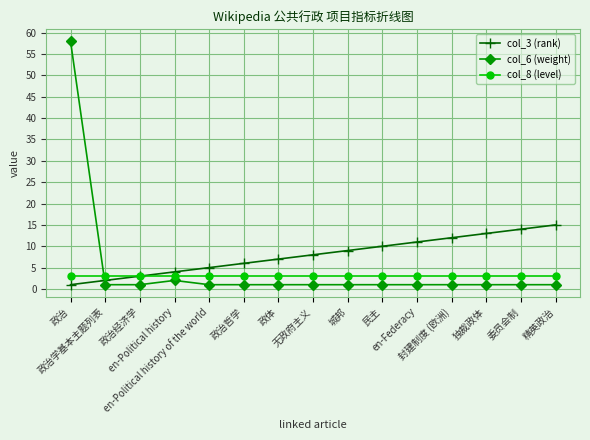

Reading right to left, extract all data points from this chart.

col_3 (rank): 15	14	13	12	11	10	9	8	7	6	5	4	3	2	1
col_6 (weight): 1	1	1	1	1	1	1	1	1	1	1	2	1	1	58
col_8 (level): 3	3	3	3	3	3	3	3	3	3	3	3	3	3	3